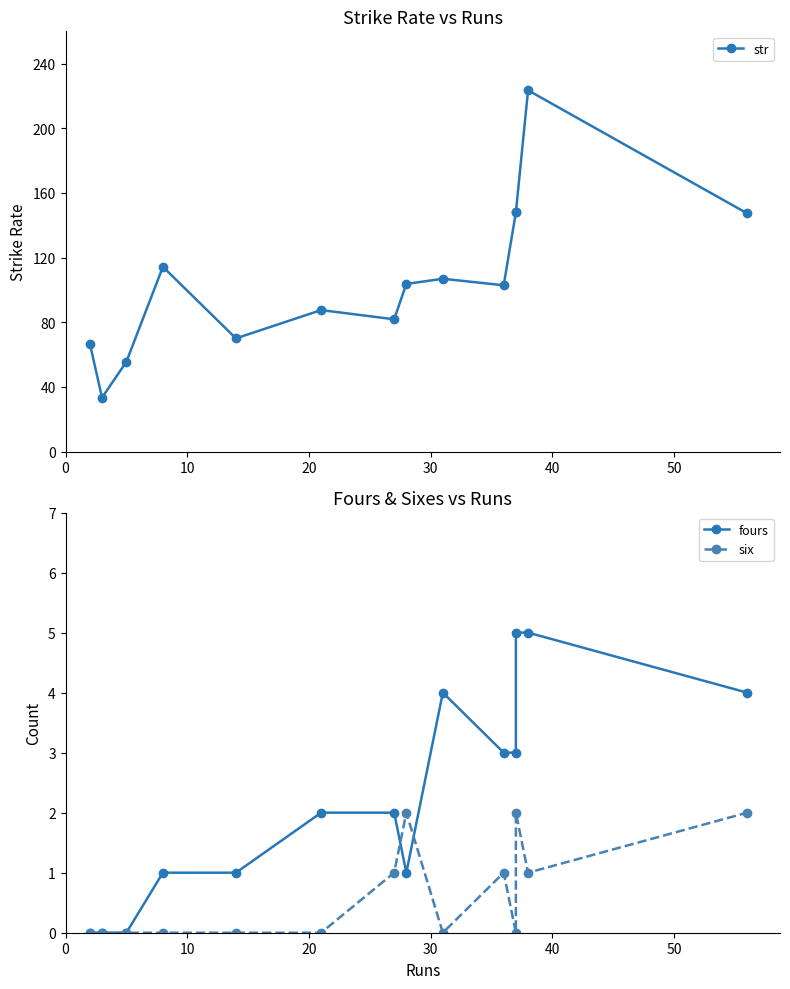

The fours series shows 1.4 at 11. True or false?

False